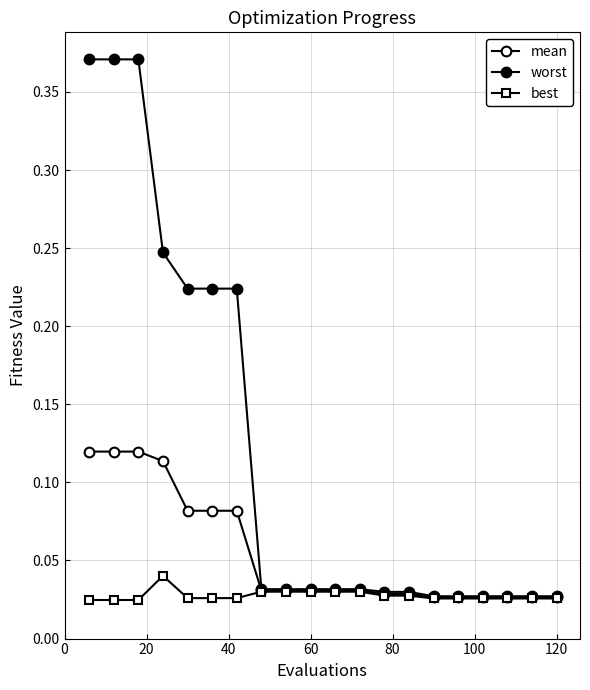

Is this an area chart (filled region under the line)?

No